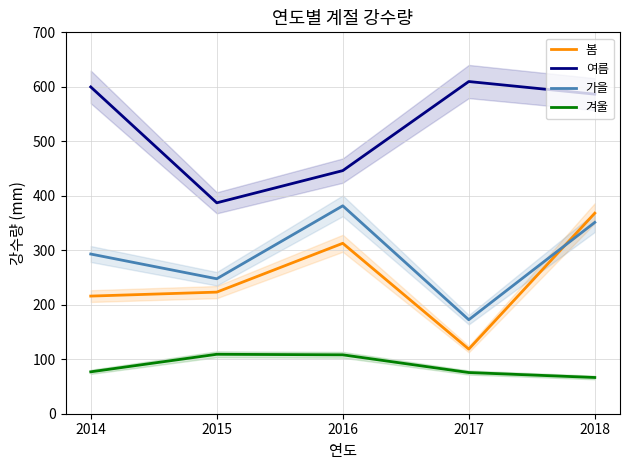

Read the 겨울 value at 2017.

75.6